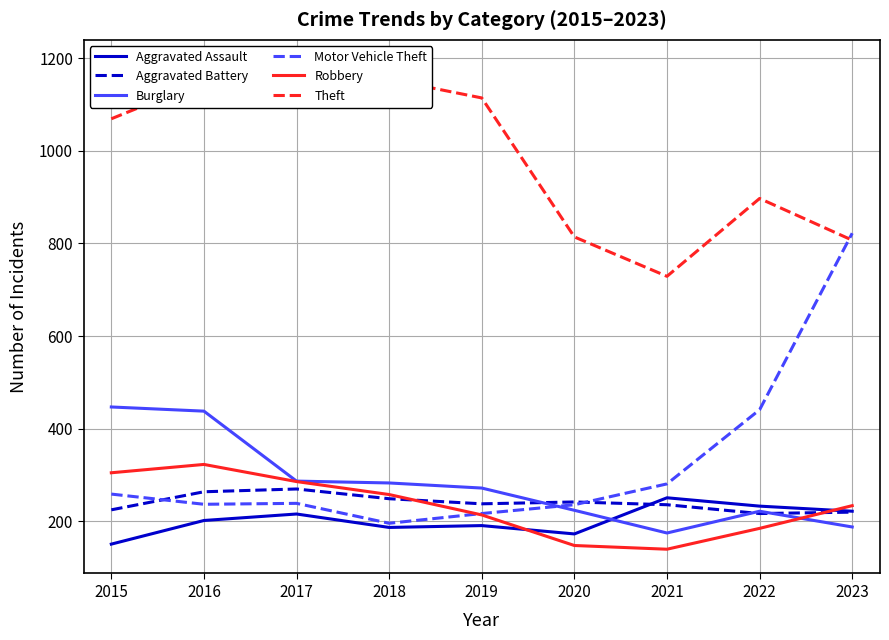

List the series in order of their peak value, highest first.

Theft, Motor Vehicle Theft, Burglary, Robbery, Aggravated Battery, Aggravated Assault